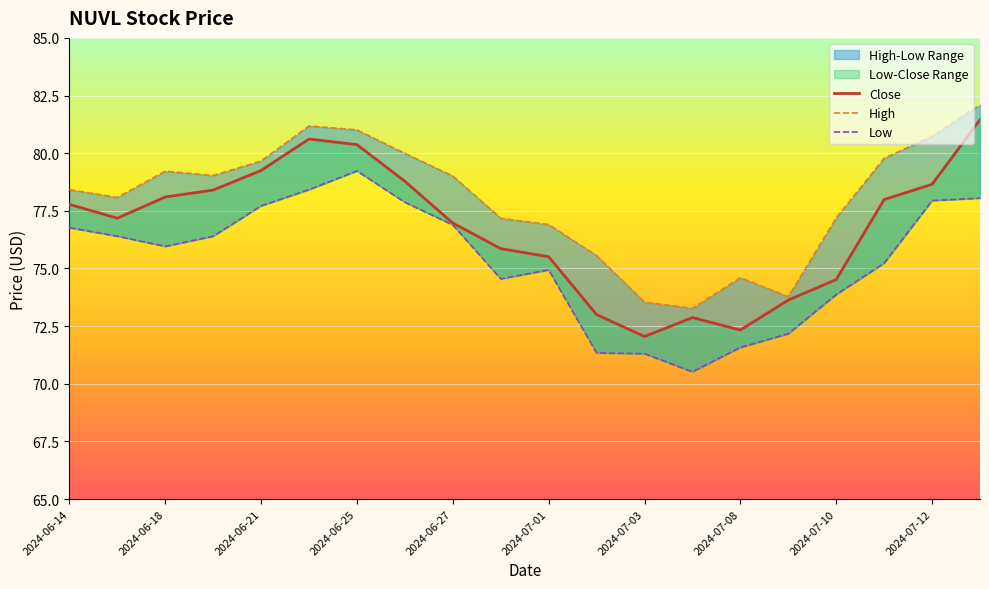

Which series has the largest total across all categories?

High